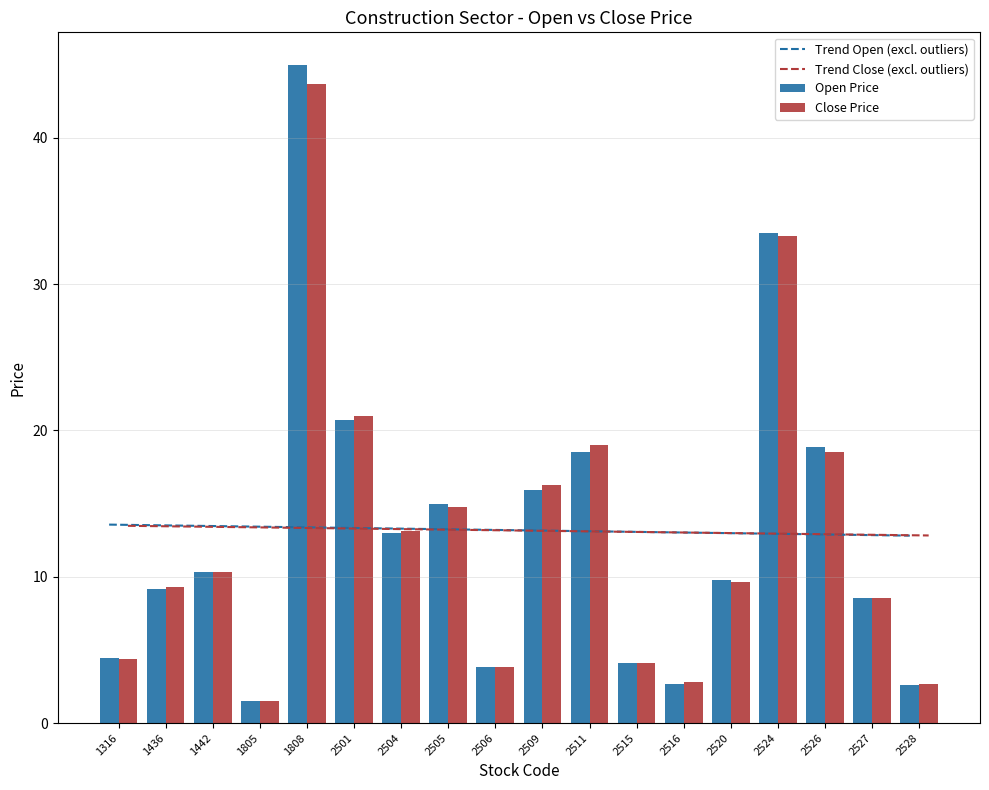

Reading left to right, list all the values displayed in this chart.

Trend Open (excl. outliers): 1316=13.6	1436=13.5	1442=13.5	1805=13.4	1808=13.4	2501=13.3	2504=13.3	2505=13.2	2506=13.2	2509=13.2	2511=13.1	2515=13.1	2516=13.0	2520=13.0	2524=12.9	2526=12.9	2527=12.9	2528=12.8
Trend Close (excl. outliers): 1316=13.5	1436=13.4	1442=13.4	1805=13.4	1808=13.3	2501=13.3	2504=13.2	2505=13.2	2506=13.2	2509=13.1	2511=13.1	2515=13.1	2516=13.0	2520=13.0	2524=12.9	2526=12.9	2527=12.9	2528=12.8
Open Price: 1316=4.5	1436=9.2	1442=10.3	1805=1.5	1808=45.0	2501=20.7	2504=13.0	2505=15.0	2506=3.8	2509=15.9	2511=18.5	2515=4.1	2516=2.7	2520=9.8	2524=33.5	2526=18.9	2527=8.6	2528=2.6
Close Price: 1316=4.4	1436=9.3	1442=10.3	1805=1.5	1808=43.7	2501=21.0	2504=13.1	2505=14.8	2506=3.8	2509=16.2	2511=19.0	2515=4.1	2516=2.8	2520=9.7	2524=33.3	2526=18.5	2527=8.5	2528=2.7